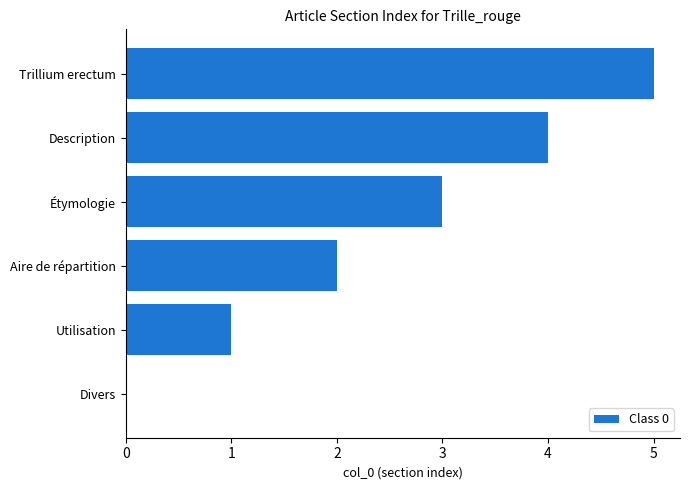

Count the values in the range 1 to 4.

4